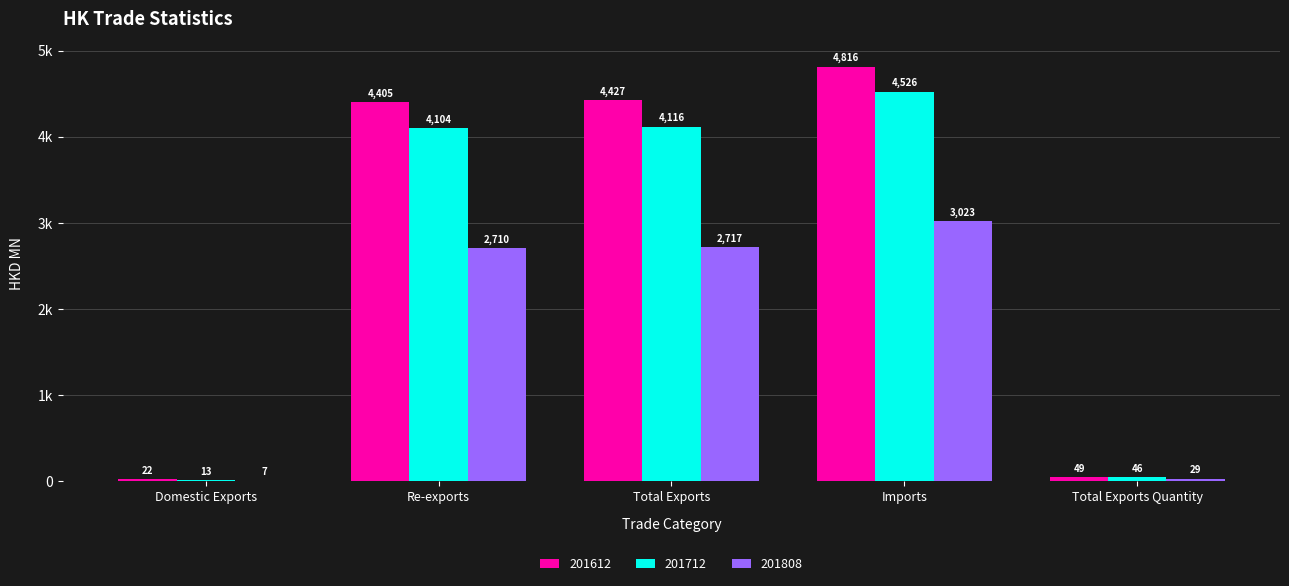

What are all the series names shown in the legend?

201612, 201712, 201808